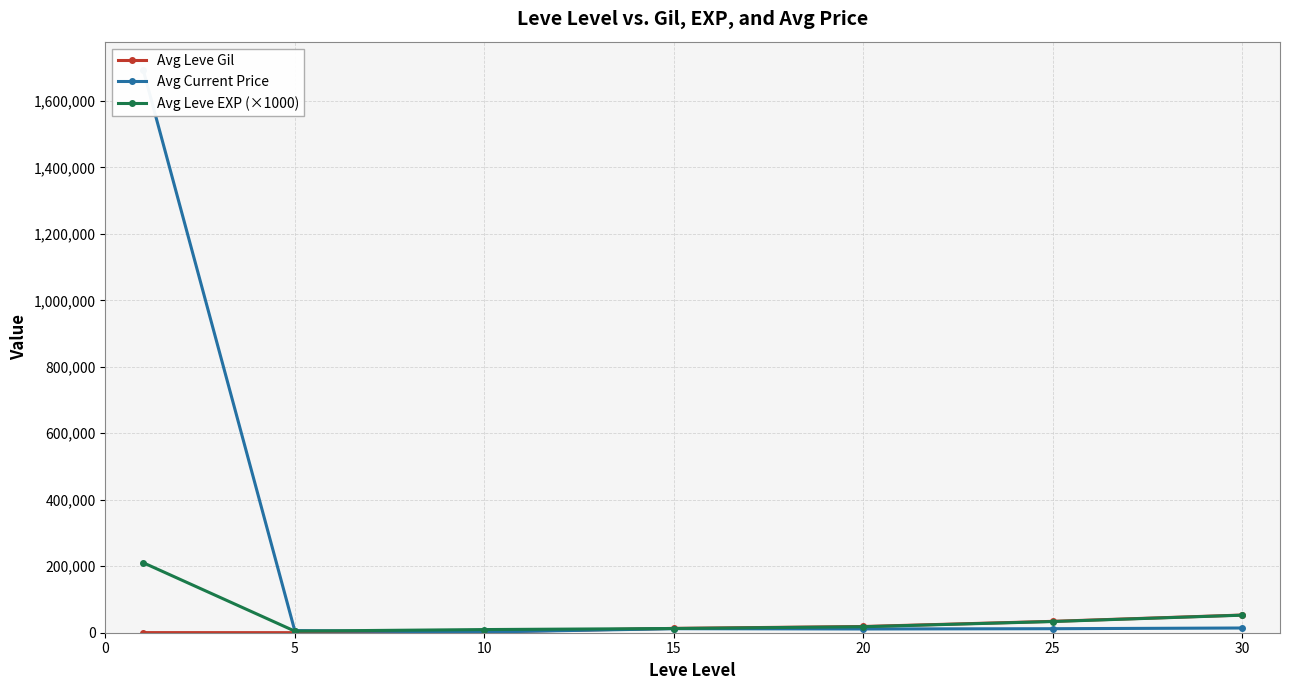

What is the minimum value shown in the chart?

193.0